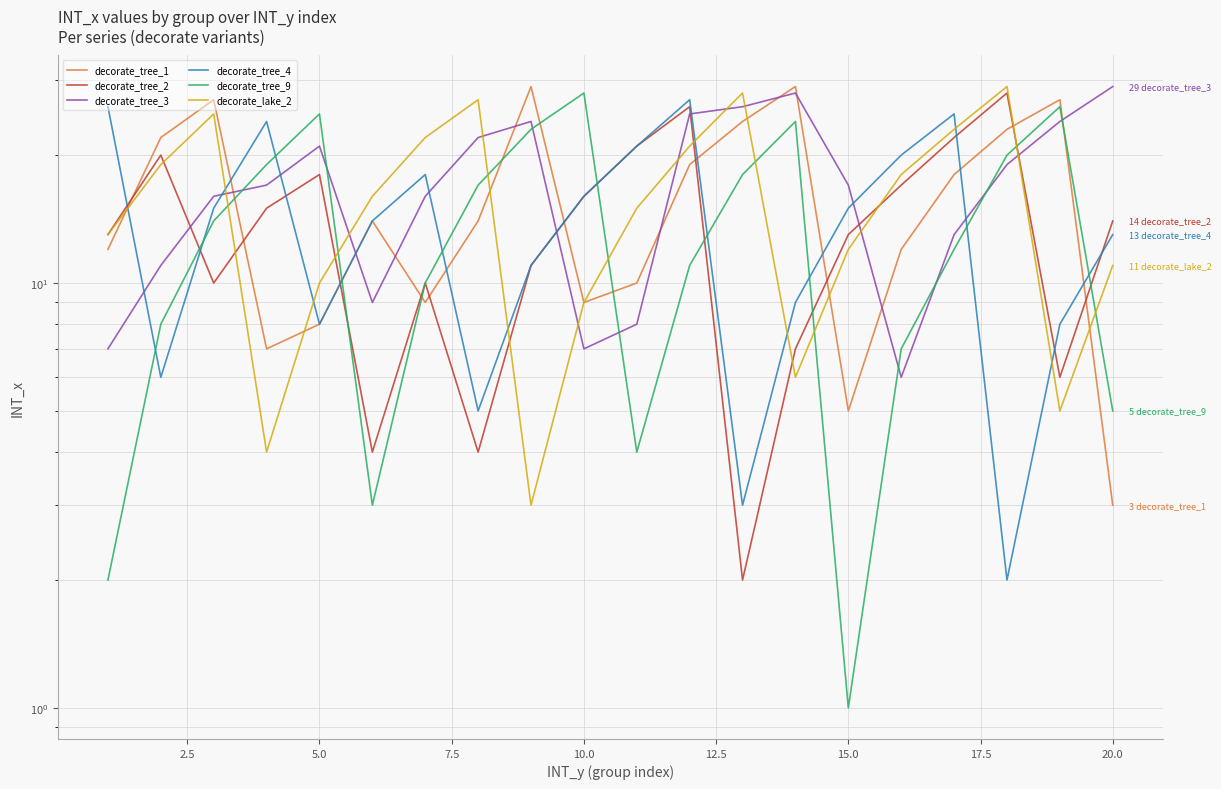

Which series ends up on top after the final intersection of decorate_tree_1 and decorate_tree_2?

decorate_tree_2